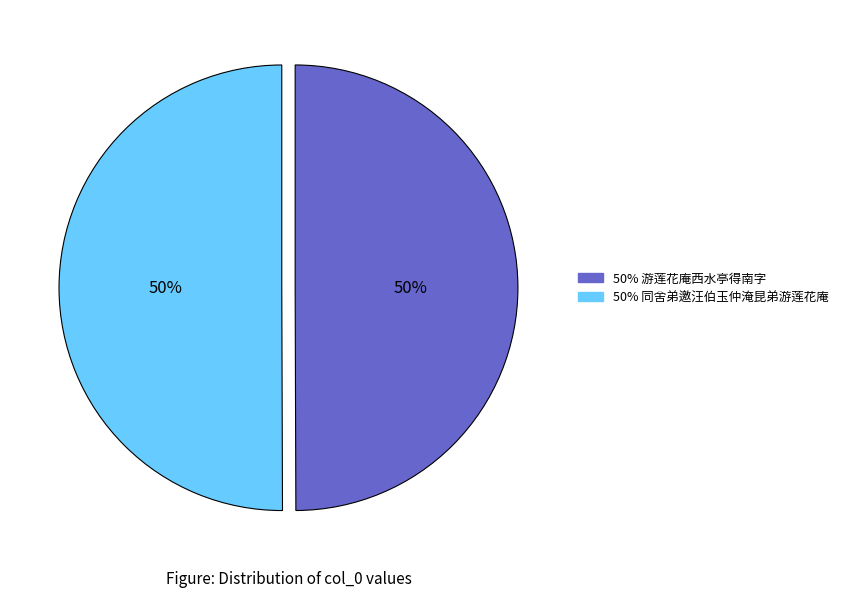

How many slices are in this pie chart?

2